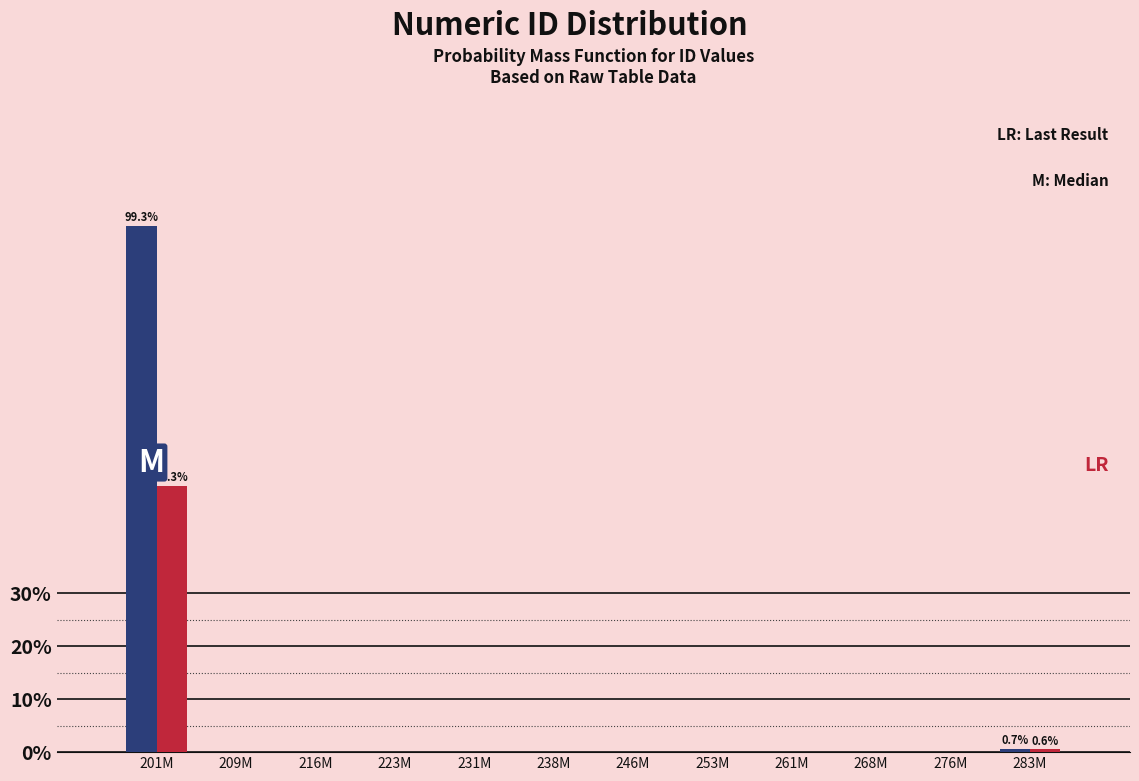

What is the greatest value displayed?

99.3